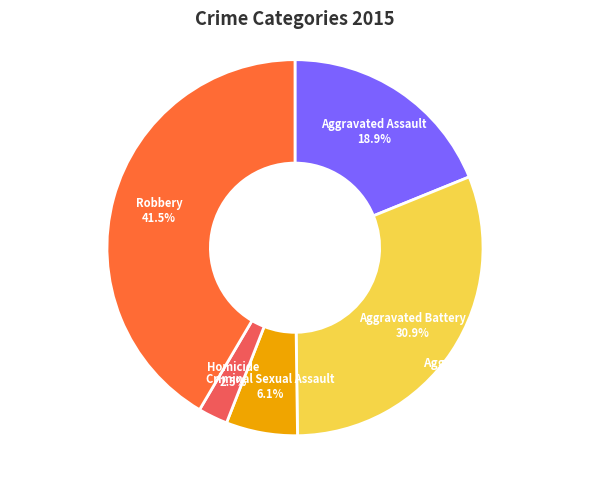

True or false: Aggravated Battery accounts for 31% of the total.

True